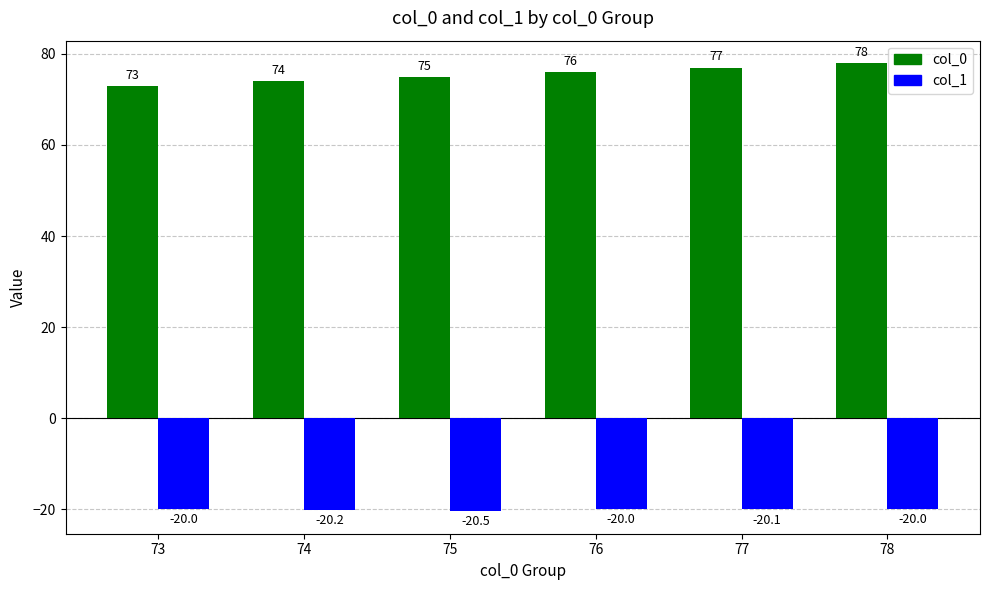

Count the col_1 values in the range -20 to -19.

3